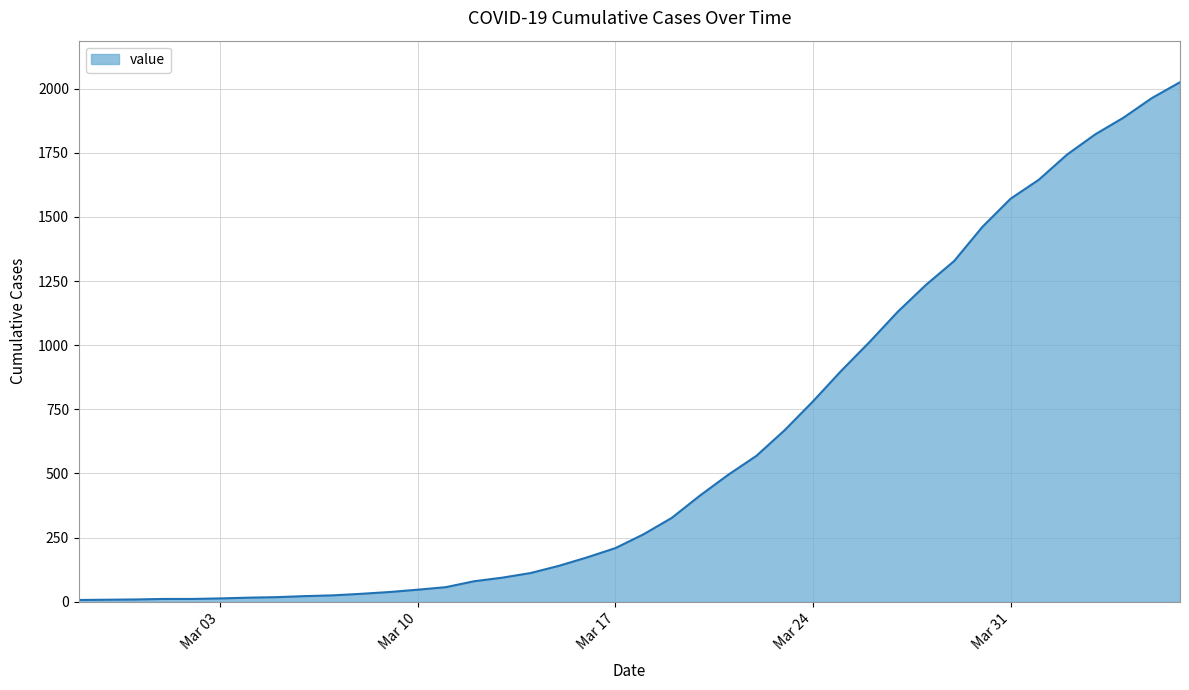

What is the greatest value displayed?

2025